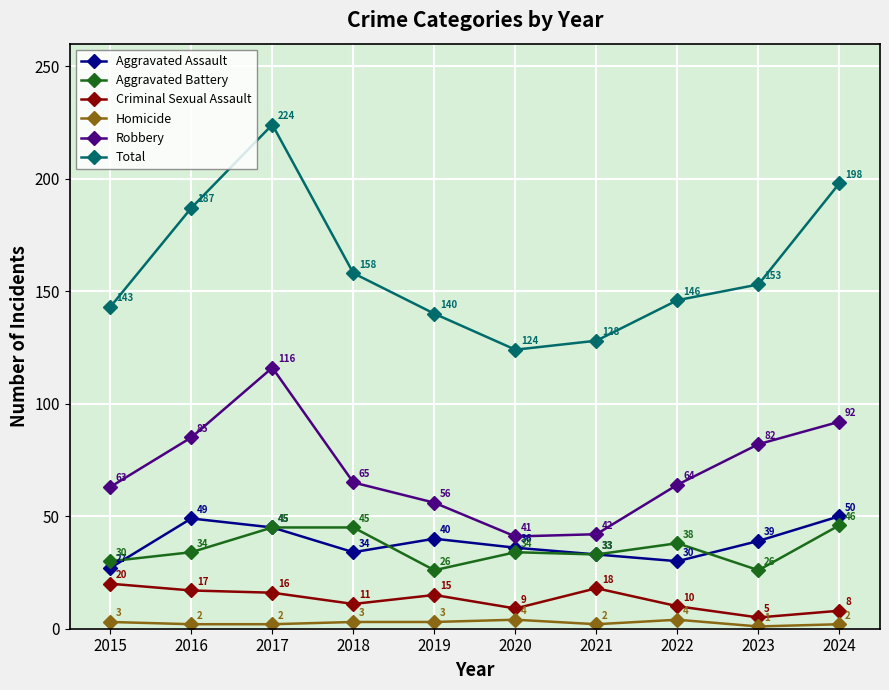

Reading left to right, list all the values displayed in this chart.

Aggravated Assault: 27	49	45	34	40	36	33	30	39	50
Aggravated Battery: 30	34	45	45	26	34	33	38	26	46
Criminal Sexual Assault: 20	17	16	11	15	9	18	10	5	8
Homicide: 3	2	2	3	3	4	2	4	1	2
Robbery: 63	85	116	65	56	41	42	64	82	92
Total: 143	187	224	158	140	124	128	146	153	198